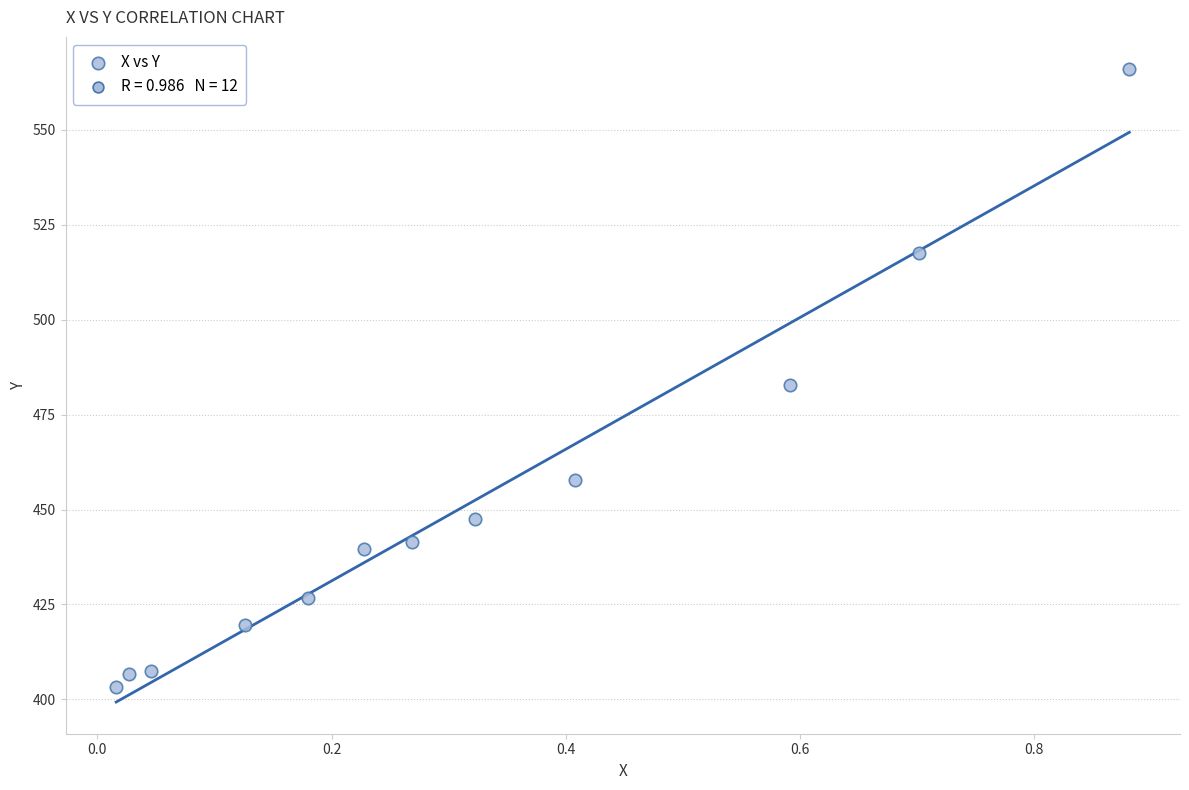

What is the average Y value?

451.4